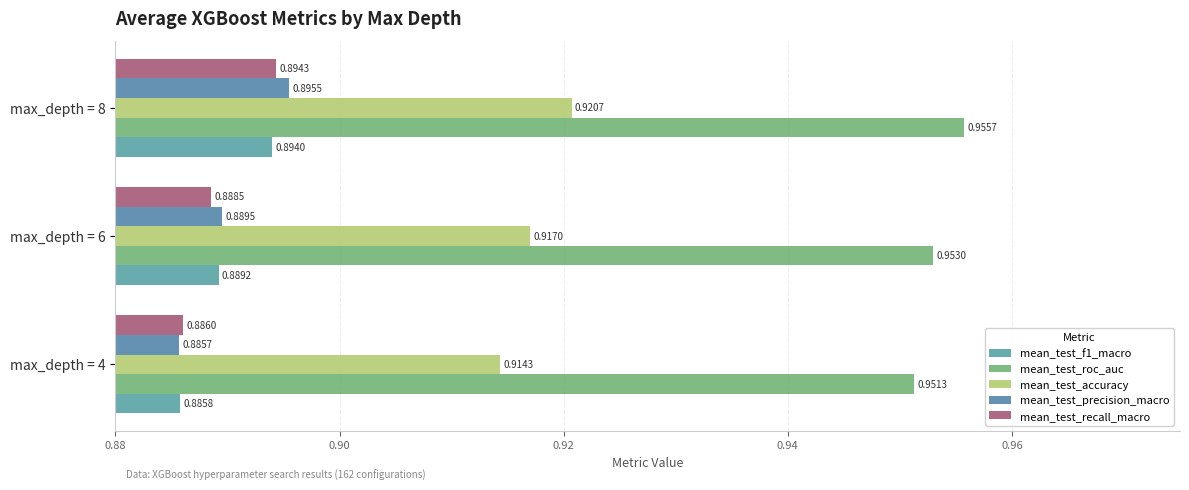

How many distinct data groups are displayed?

5